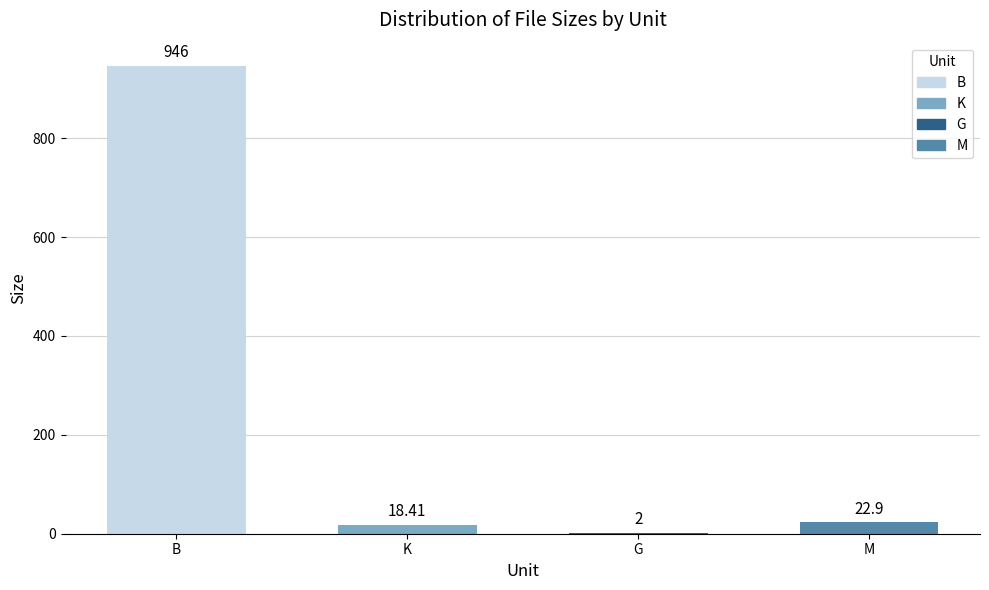

Which category has the highest value across all series?

B